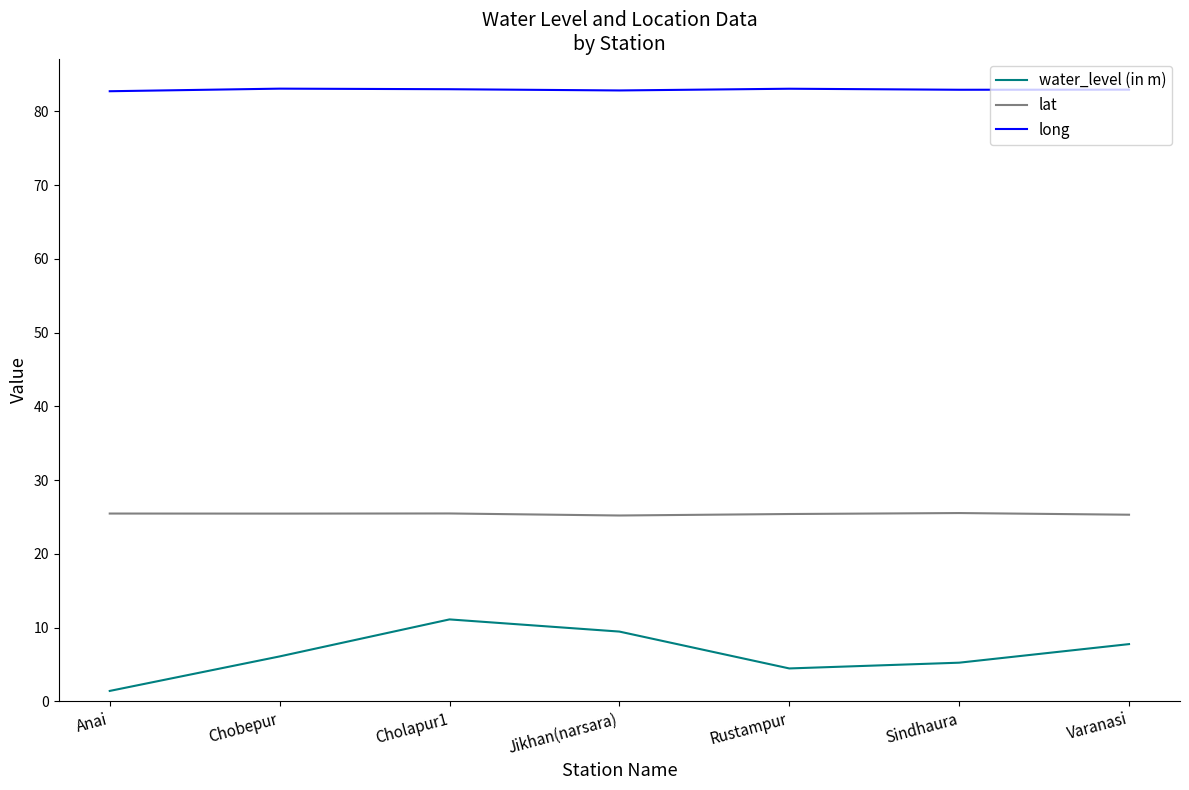

Which category has the lowest value in the water_level (in m) series?

Anai